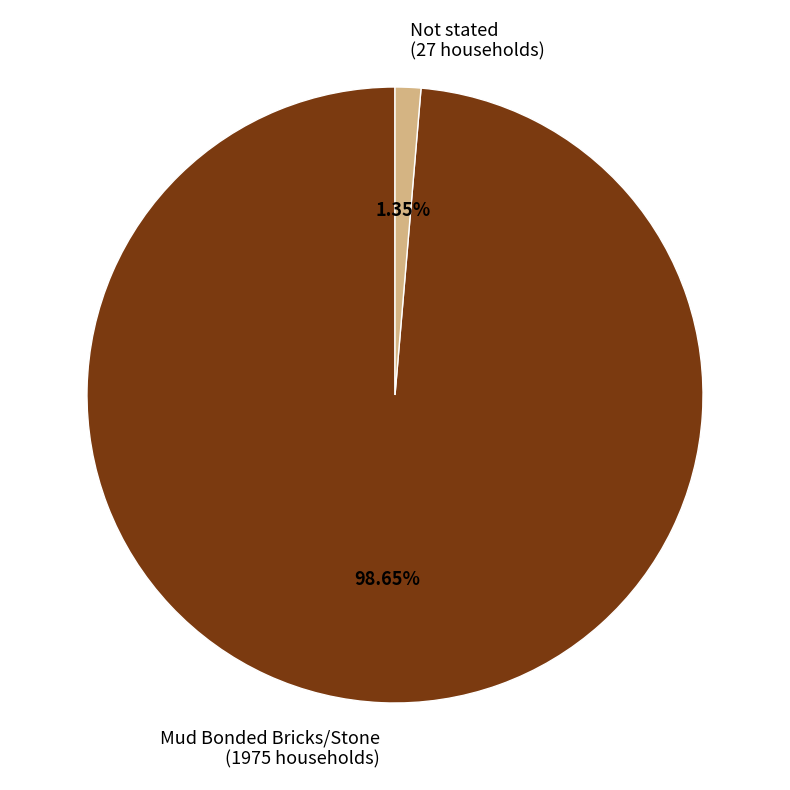

Rank the categories by value from lowest to highest.

Not stated, Mud Bonded Bricks/Stone